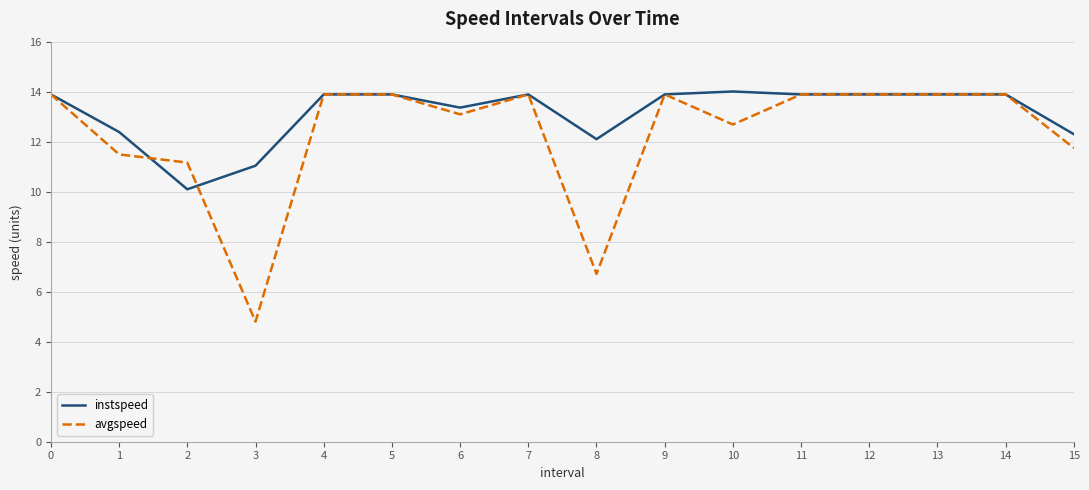

What is the difference between the maximum and minimum values in the avgspeed series?

9.1